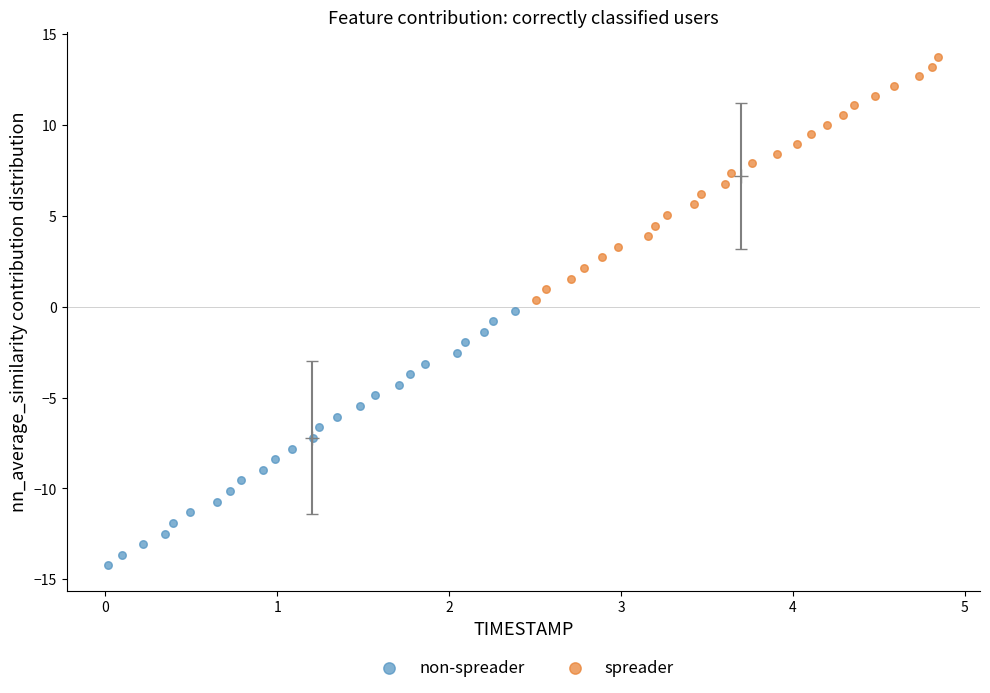

Which series has the largest Y range (max minus min)?

non-spreader